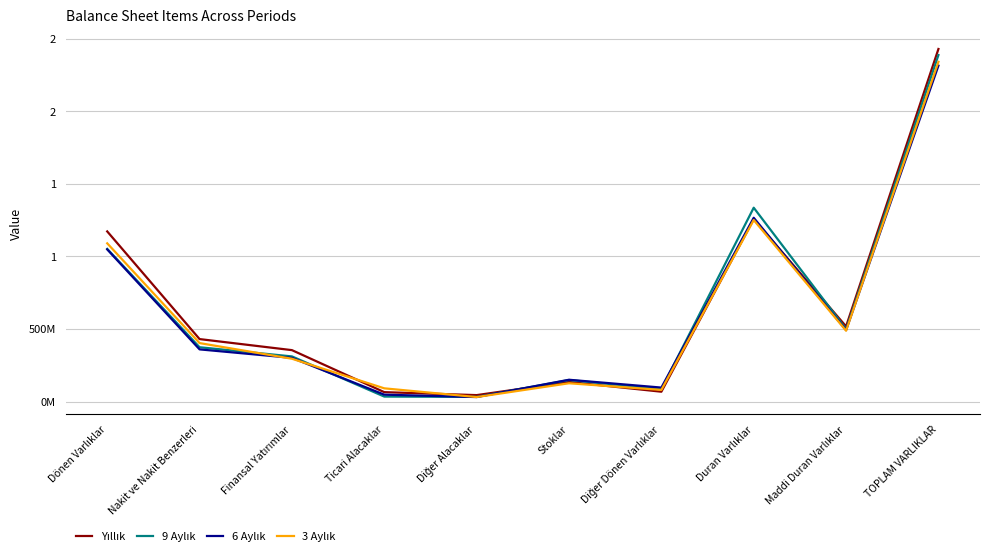

Reading left to right, transcribe all the data shown in this chart.

Yıllık: Dönen Varlıklar=1172028484	Nakit ve Nakit Benzerleri=430282157	Finansal Yatırımlar=354119782	Ticari Alacaklar=64680186	Diğer Alacaklar=44248915	Stoklar=135094068	Diğer Dönen Varlıklar=67734600	Duran Varlıklar=1256767358	Maddi Duran Varlıklar=517773678	TOPLAM VARLIKLAR=2428795842
9 Aylık: Dönen Varlıklar=1051667159	Nakit ve Nakit Benzerleri=374074527	Finansal Yatırımlar=310877741	Ticari Alacaklar=34174023	Diğer Alacaklar=32044683	Stoklar=148359529	Diğer Dönen Varlıklar=85904079	Duran Varlıklar=1335329614	Maddi Duran Varlıklar=498552810	TOPLAM VARLIKLAR=2386996773
6 Aylık: Dönen Varlıklar=1048065243	Nakit ve Nakit Benzerleri=359323128	Finansal Yatırımlar=300883692	Ticari Alacaklar=47290004	Diğer Alacaklar=30814683	Stoklar=150050592	Diğer Dönen Varlıklar=96203049	Duran Varlıklar=1265971915	Maddi Duran Varlıklar=491979342	TOPLAM VARLIKLAR=2314037158
3 Aylık: Dönen Varlıklar=1089983211	Nakit ve Nakit Benzerleri=402704798	Finansal Yatırımlar=294882259	Ticari Alacaklar=91015043	Diğer Alacaklar=30897144	Stoklar=125937603	Diğer Dönen Varlıklar=80148251	Duran Varlıklar=1250588246	Maddi Duran Varlıklar=487986183	TOPLAM VARLIKLAR=2340571457